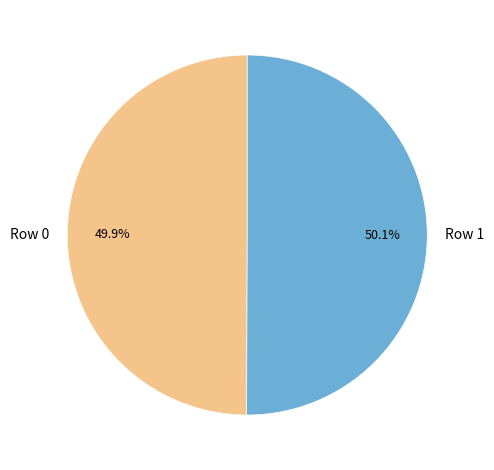

Combined, do Row 1 and Row 0 account for over 50%?

Yes